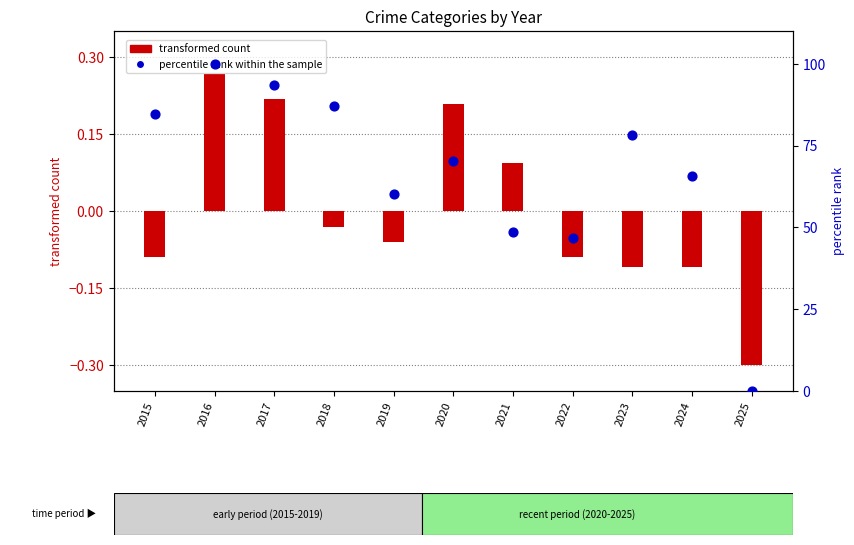

At how many categories does at least one series exceed 22?

10